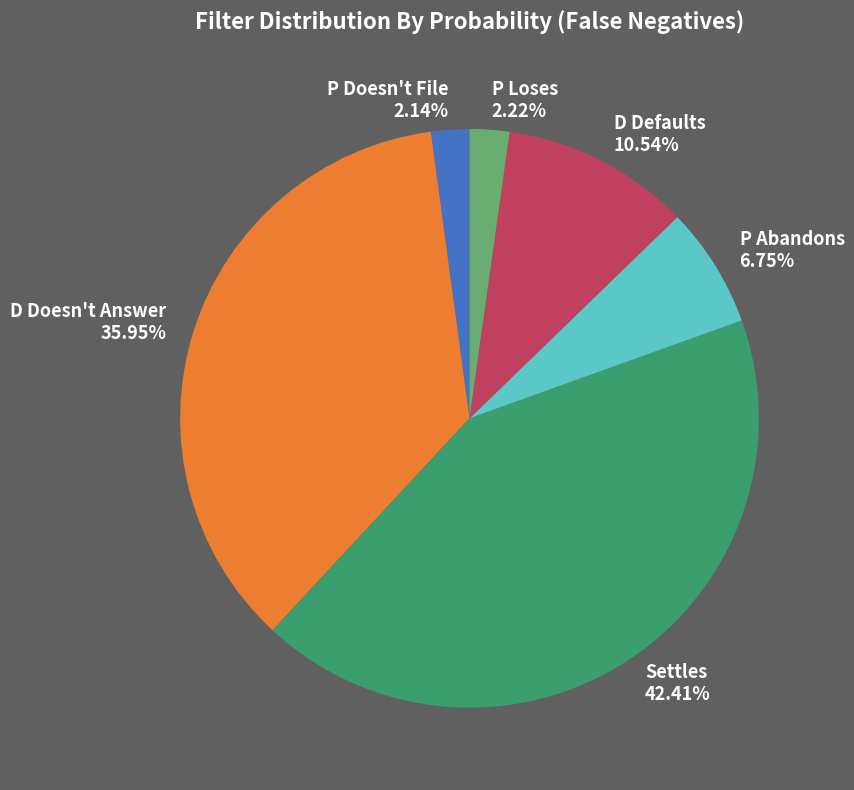

Which slice is the largest?

Settles